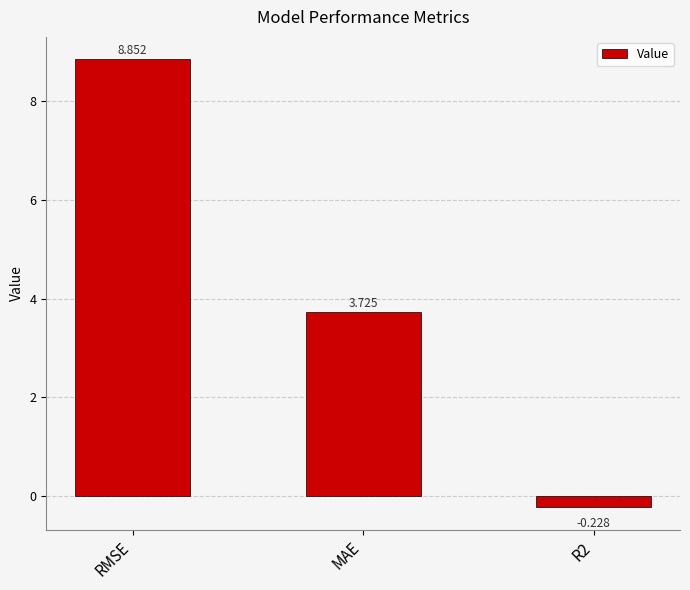

Where is the data nearest to the value 4?

MAE